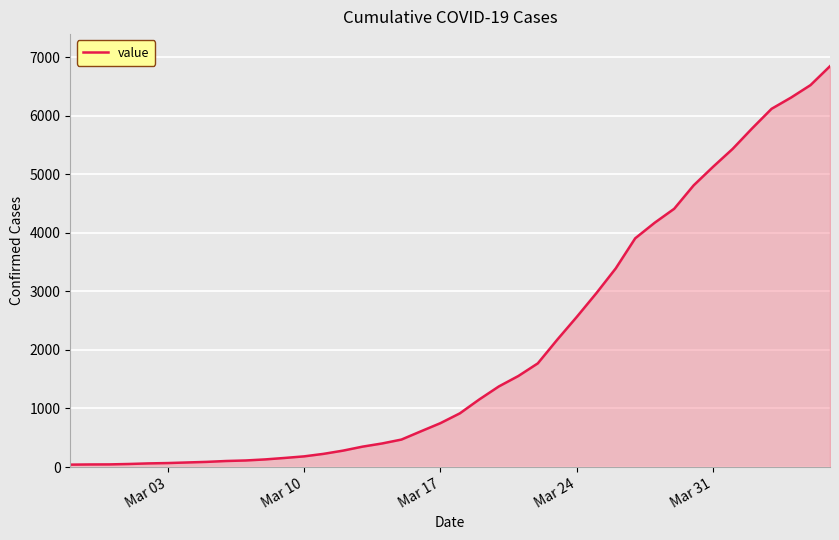

What is the difference between the maximum and minimum values?

6803